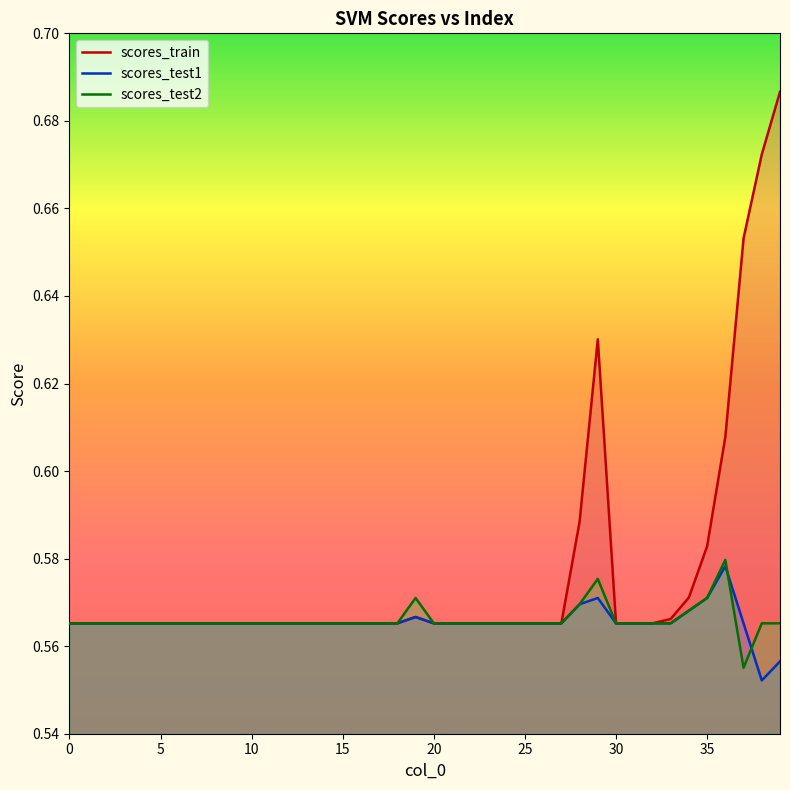

Count the scores_train values in the range 0 to 1.

40